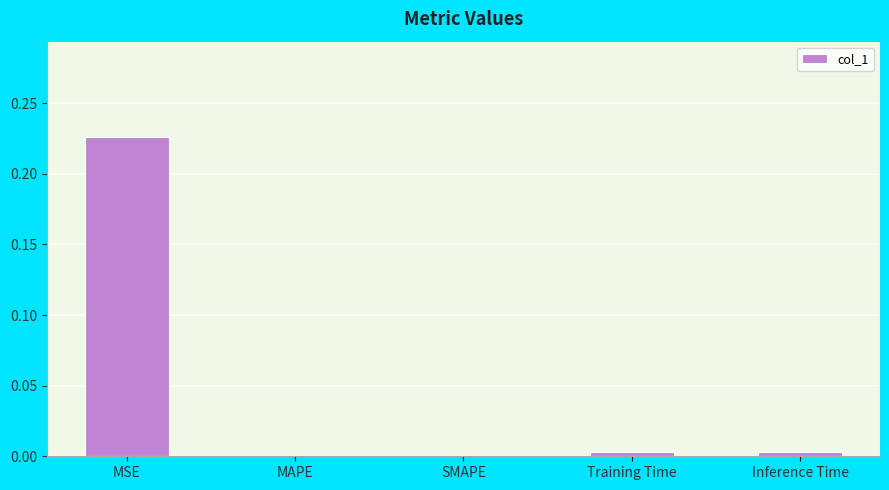

The value at MSE is 0.4. True or false?

False